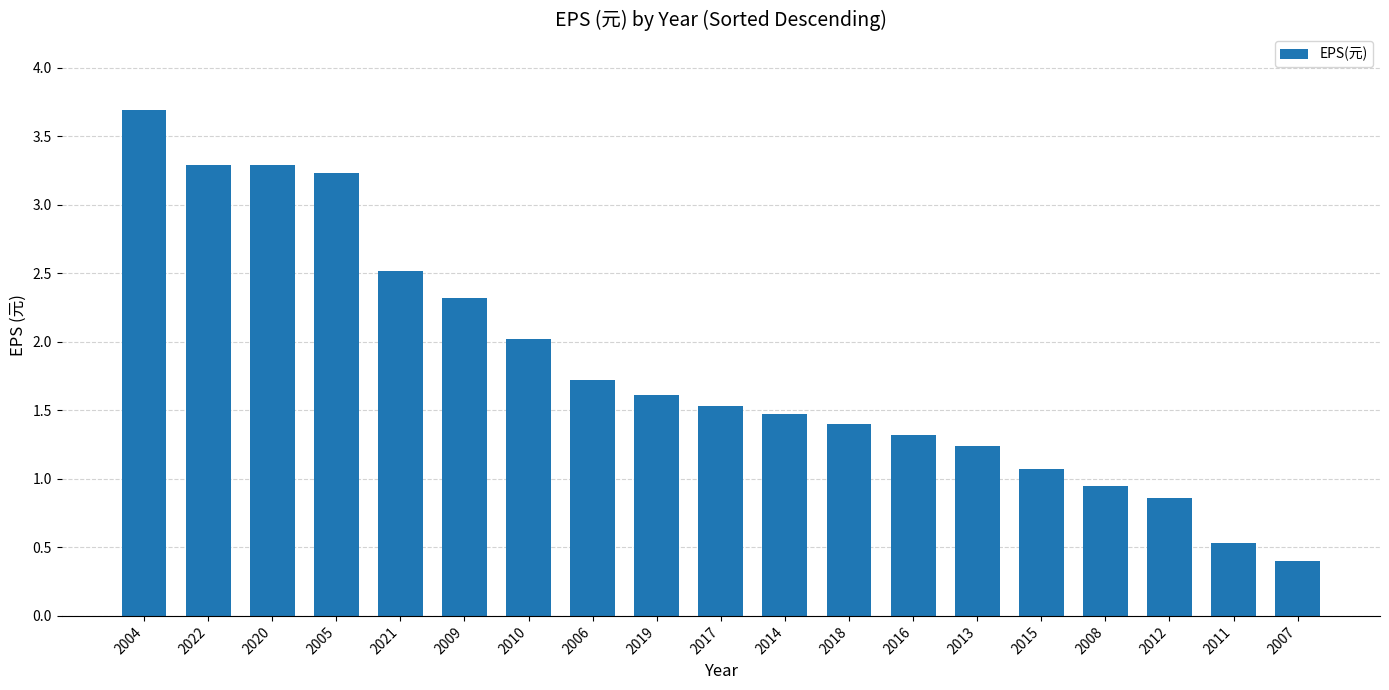

What is the sum of all values?

34.5